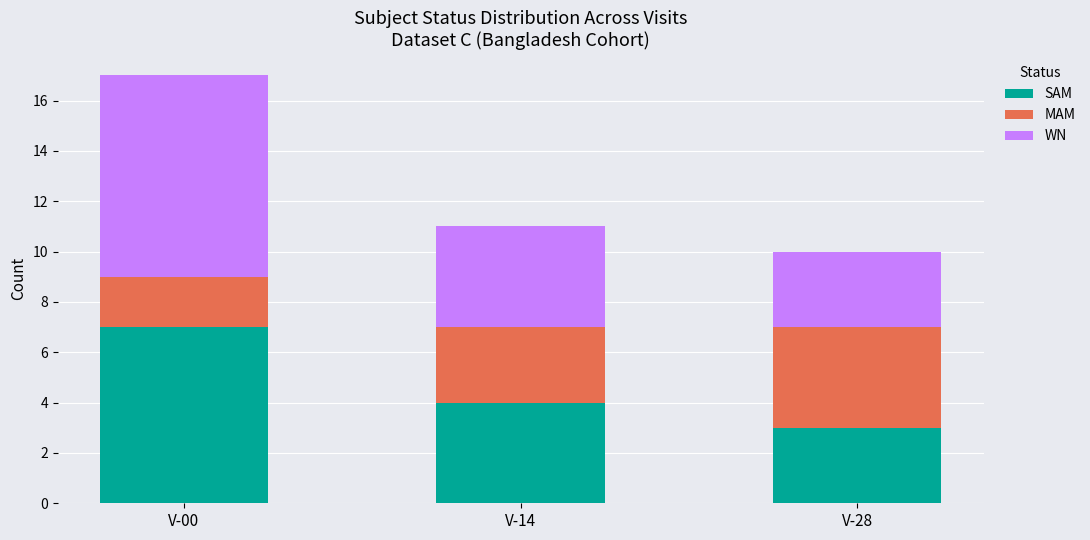

The SAM series shows 2 at V-00. True or false?

False